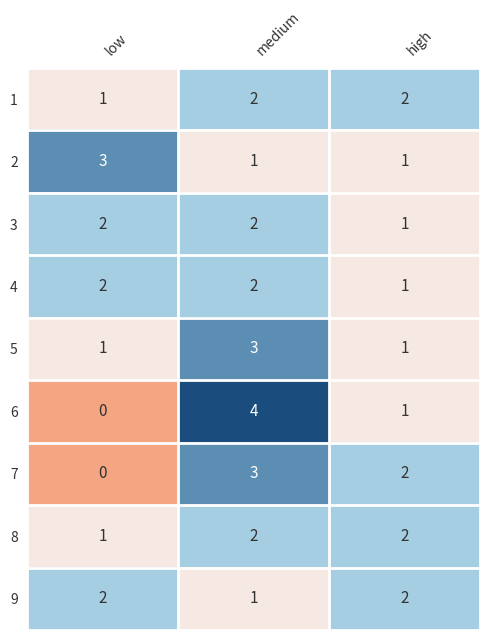

Is the value of 8 at high greater than the value of 7 at low?

Yes